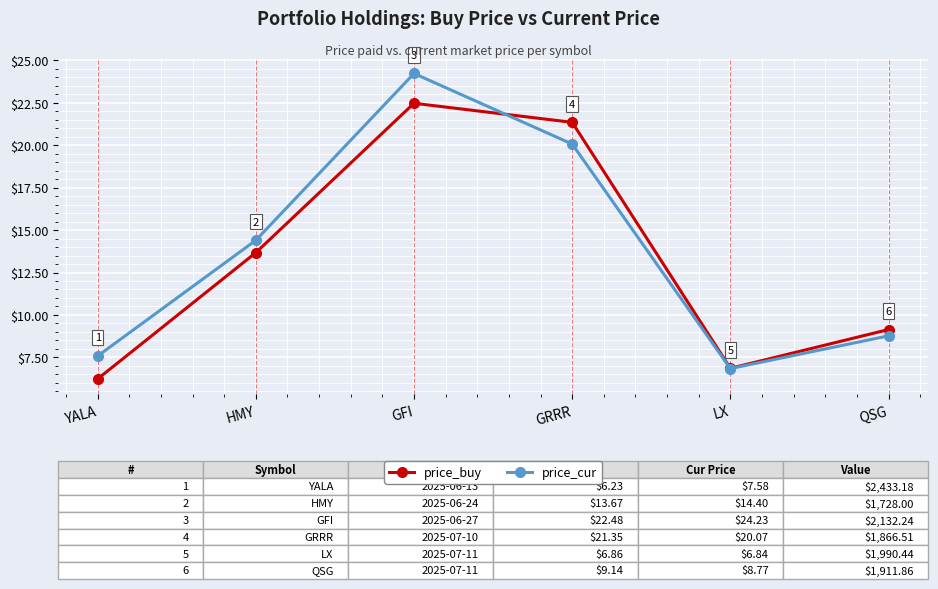

What is the label of the 3rd point from the left?

GFI